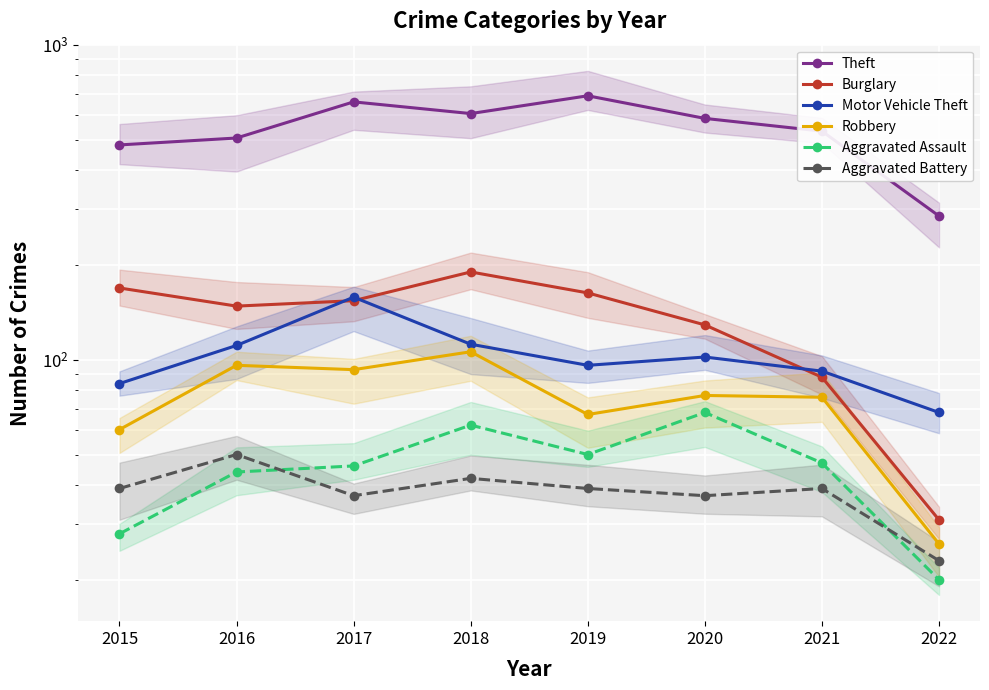

What are all the series names shown in the legend?

Theft, Burglary, Motor Vehicle Theft, Robbery, Aggravated Assault, Aggravated Battery